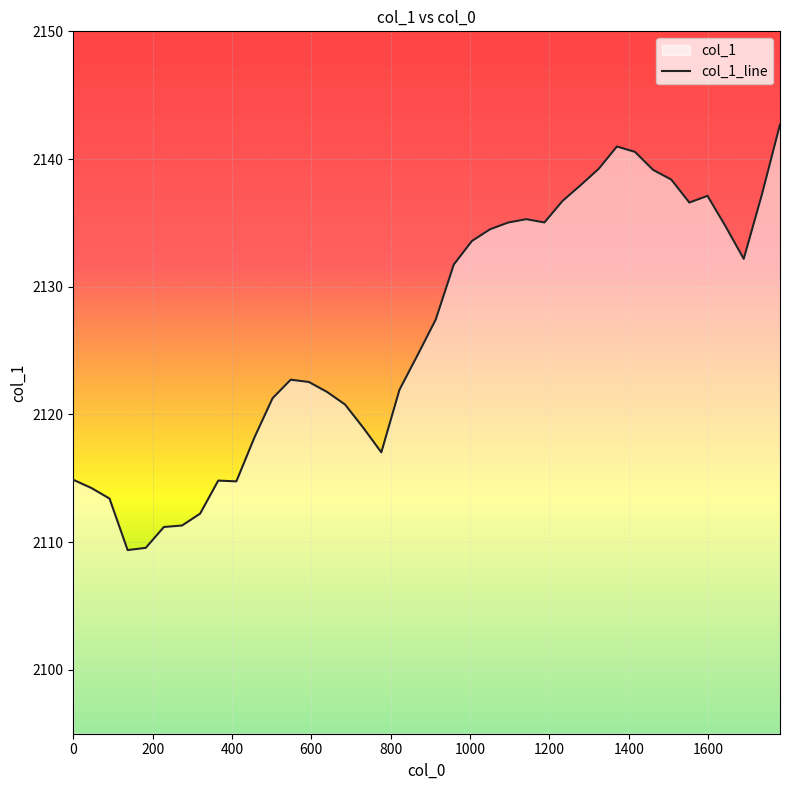

What is the maximum value shown in the chart?

2142.7